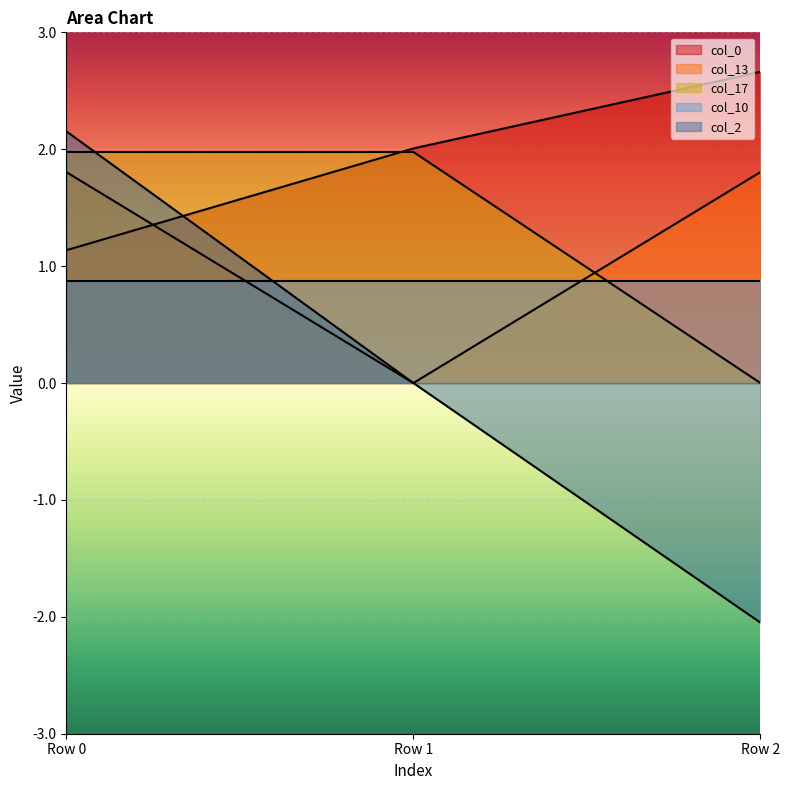

Between Row 0 and Row 1, which series saw the biggest shift?

col_2